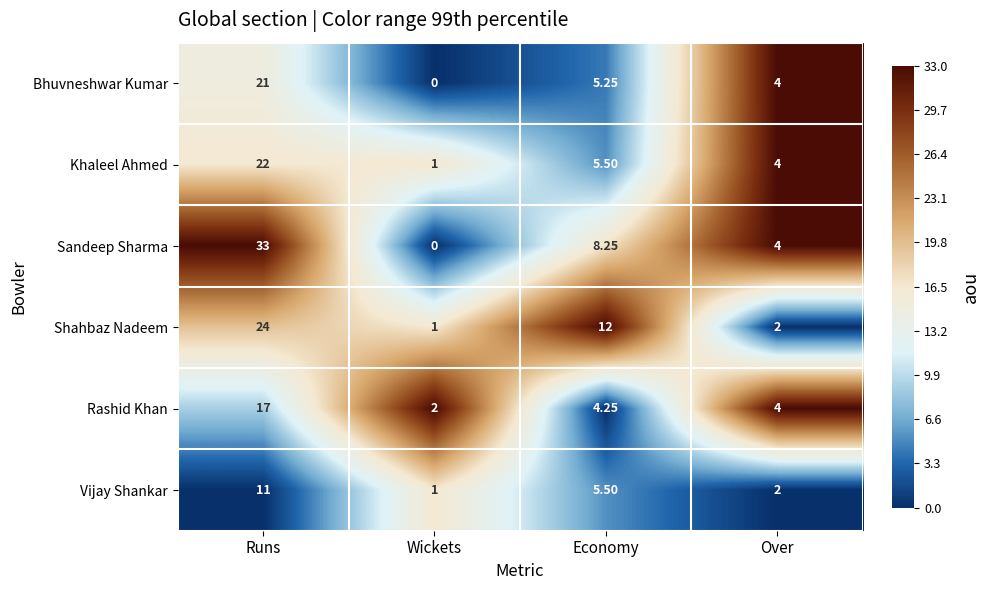

Which series has the widest spread of values?

Sandeep Sharma